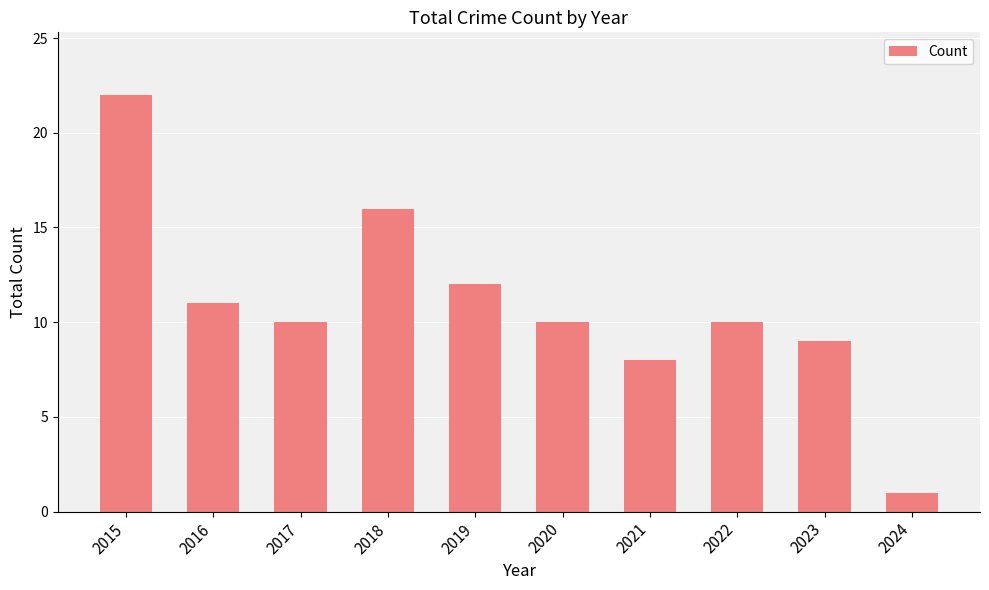

What is the difference between the maximum and minimum values?

21